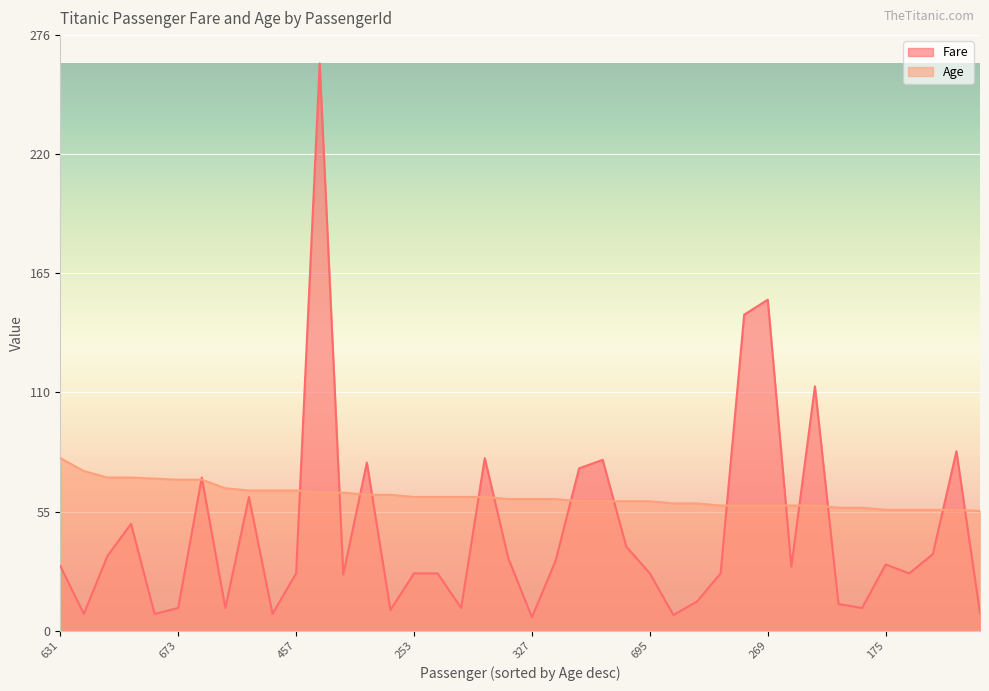

How many values in the Age series exceed 61?

19